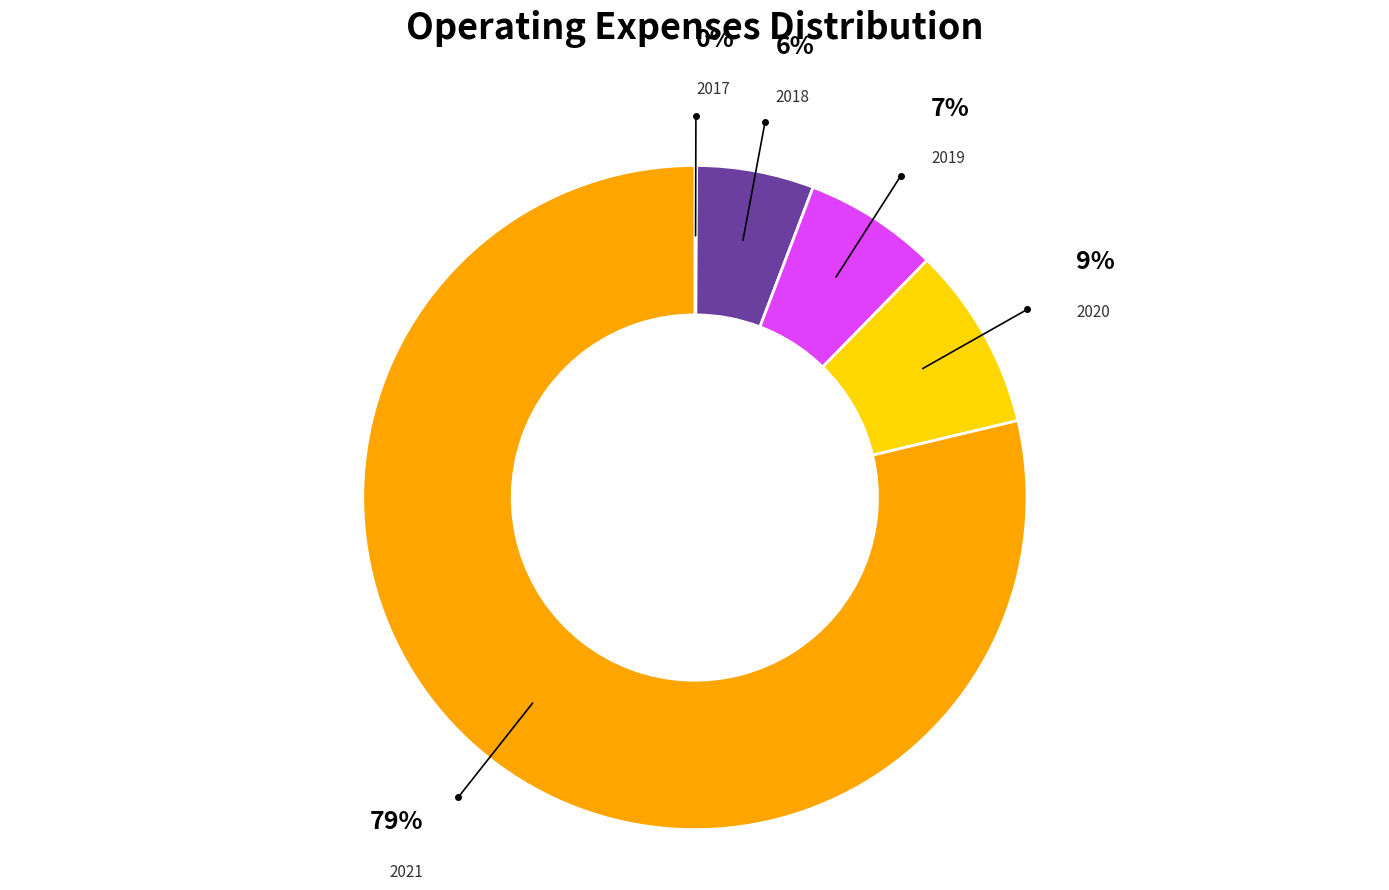

To the nearest percent, what is the difference between the largest and smallest slice percentages?

79%